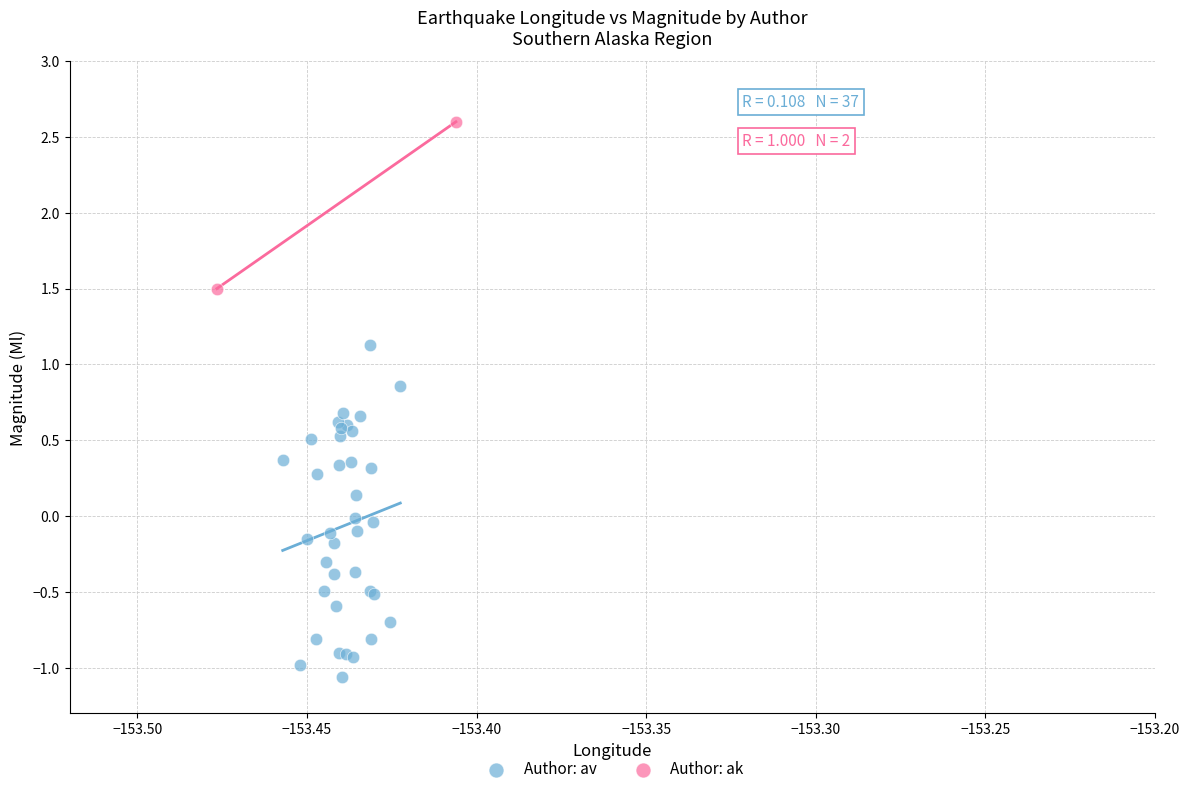

What are all the series names shown in the legend?

Author: av, Author: ak